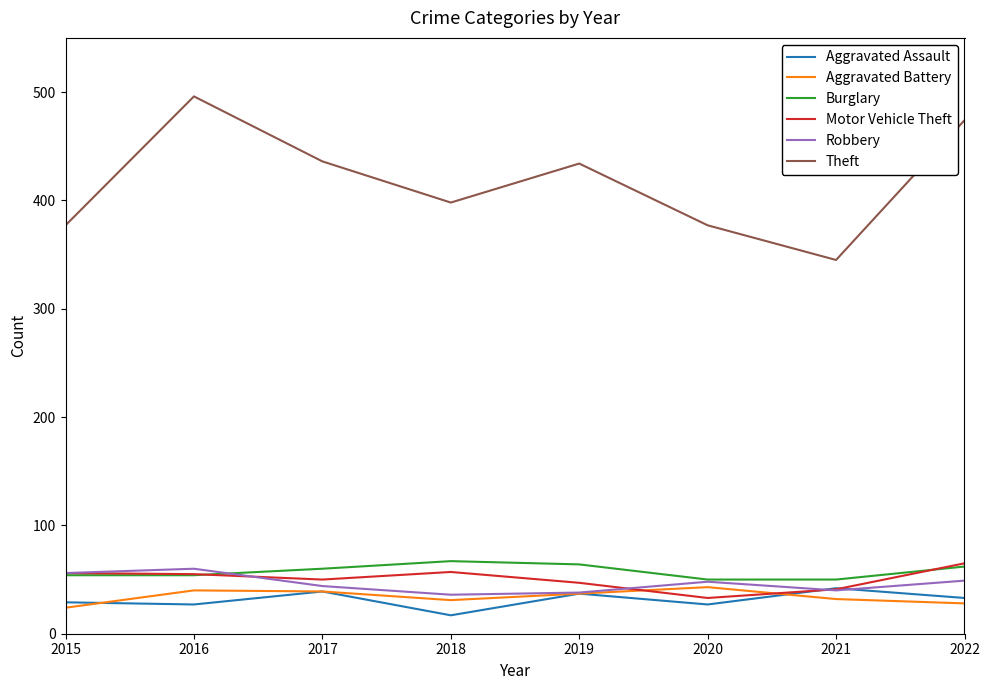

What is the average value of the Theft series?

417